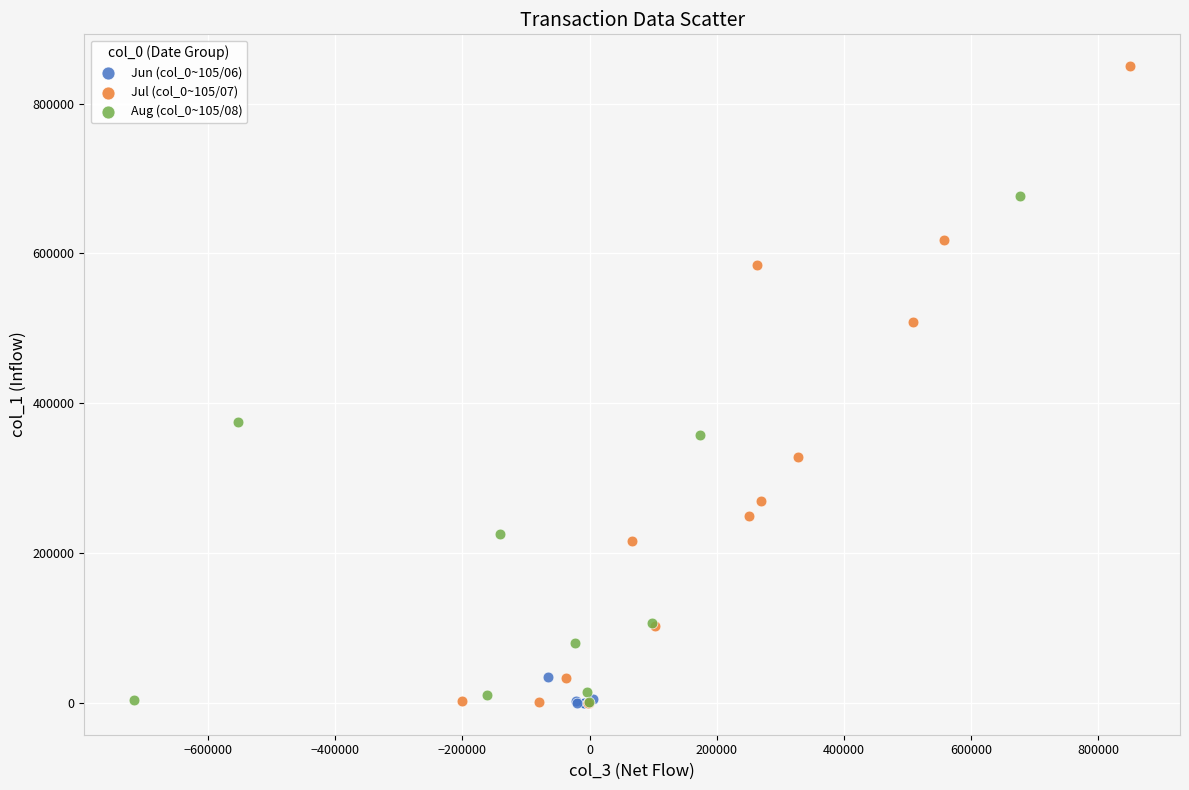

Which series contains the highest Y value?

Jul (col_0~105/07)